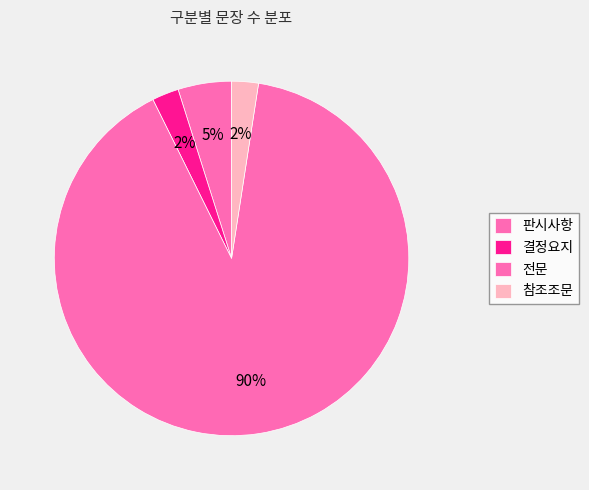

Which slice is the largest?

전문